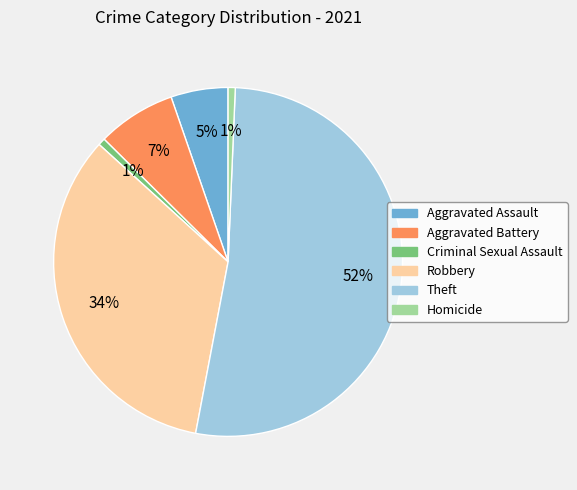

What is the largest slice in the pie chart?

Theft